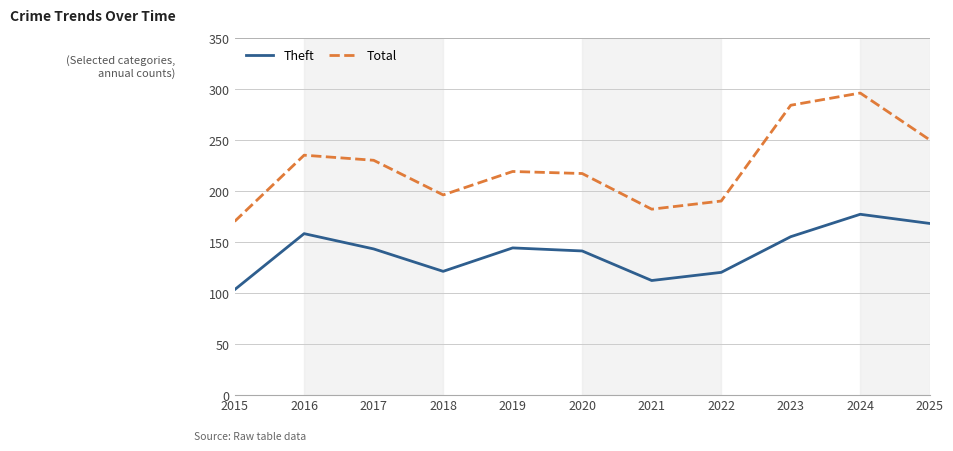

How many interior local valleys does the Theft series have?

2